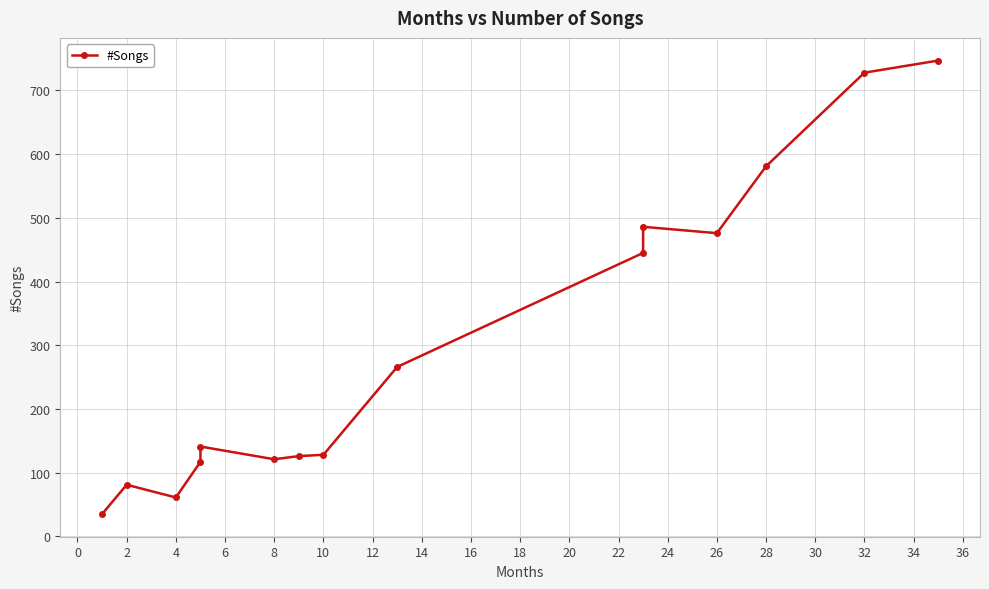

Does the chart have visible grid lines?

Yes